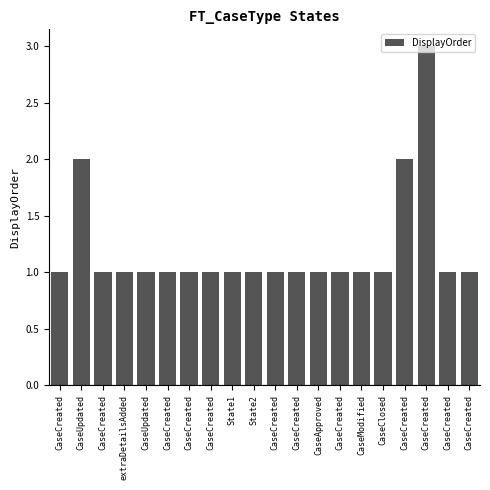

Count the number of data series in this chart.

1